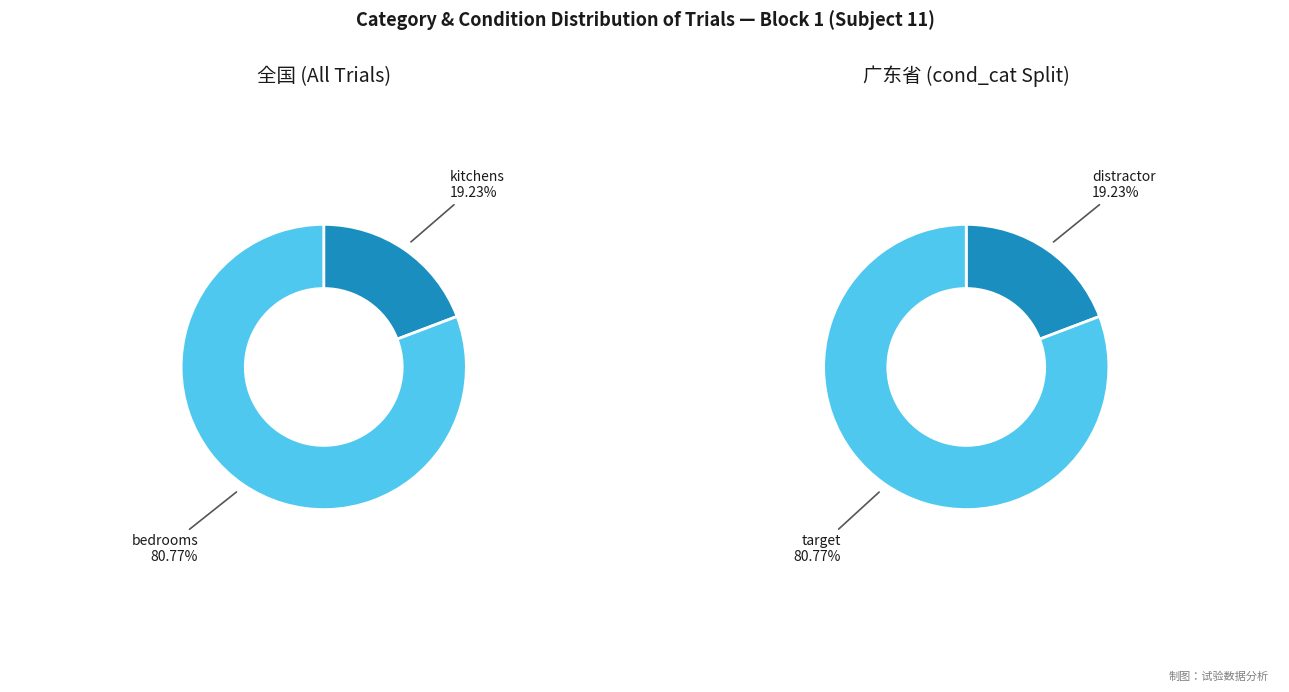

To the nearest percent, what is the difference between the largest and smallest slice percentages?

62%